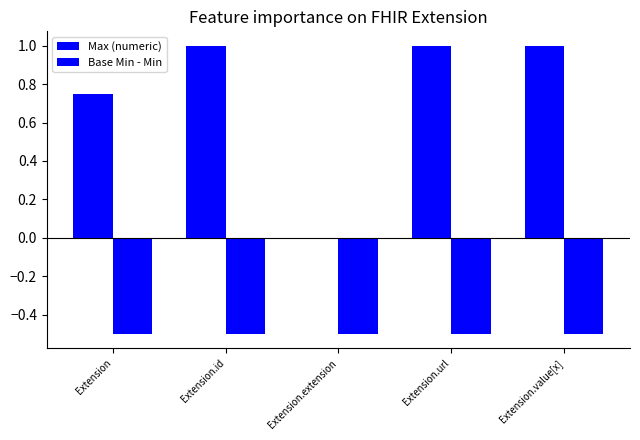

How many groups of bars are there?

5